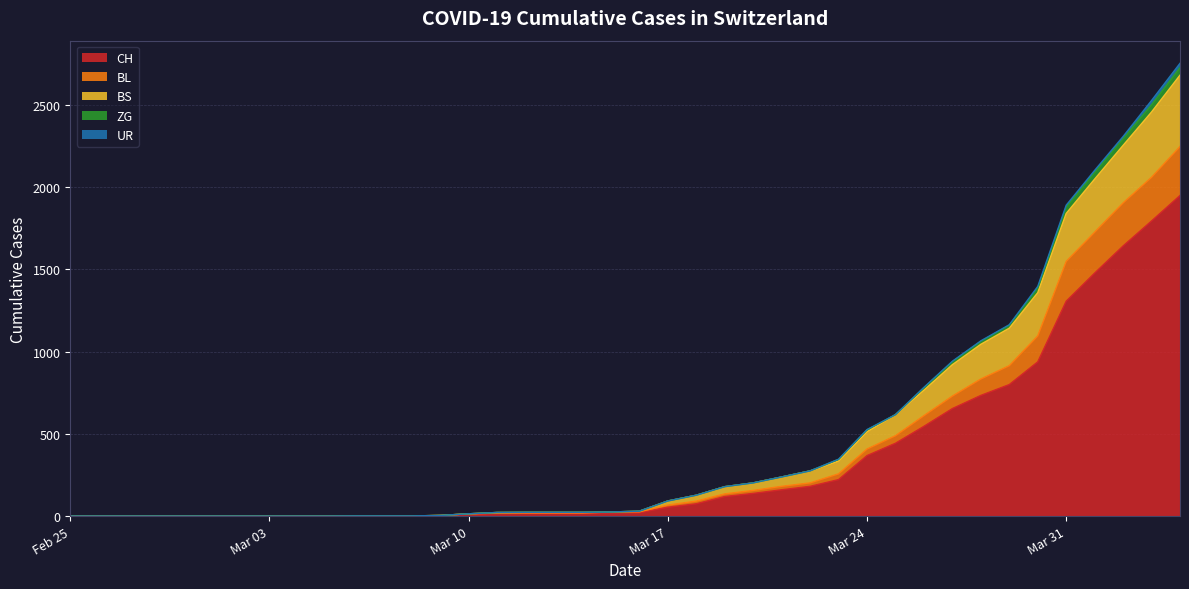

At which label does CH first exceed 21?

Mar 17